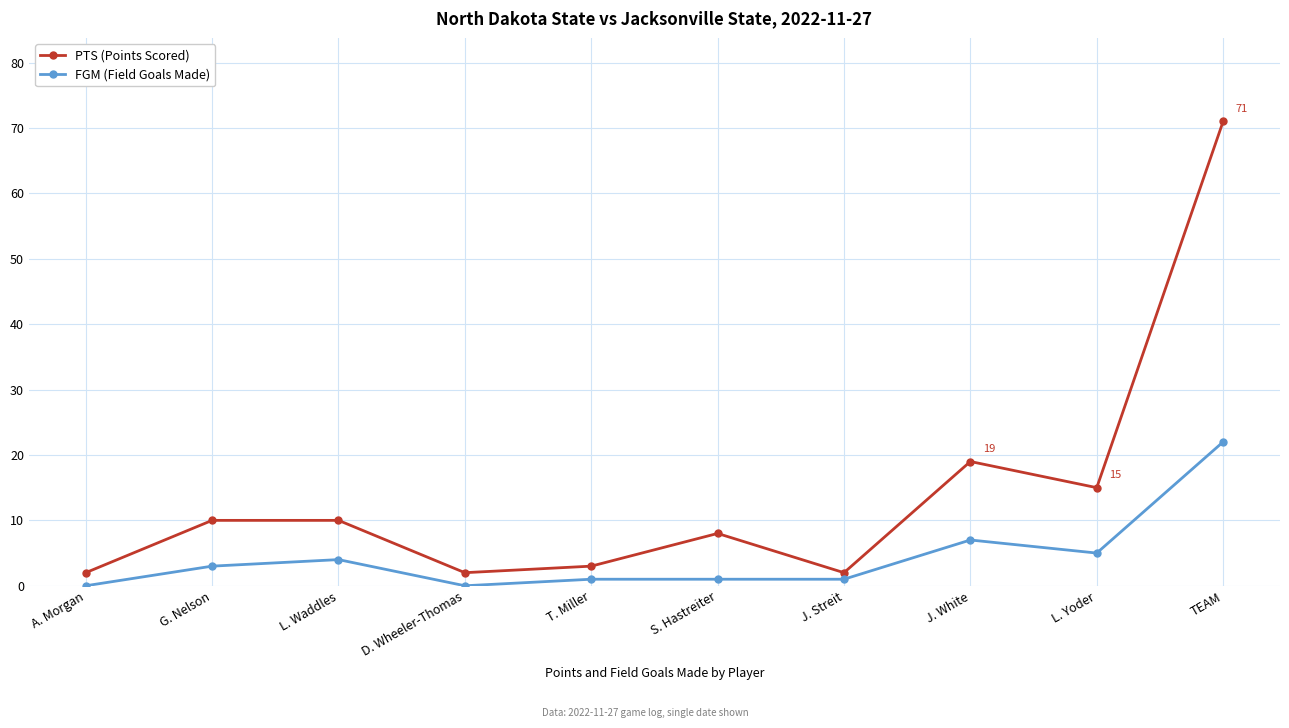

Reading right to left, list all the values displayed in this chart.

PTS (Points Scored): 71	15	19	2	8	3	2	10	10	2
FGM (Field Goals Made): 22	5	7	1	1	1	0	4	3	0